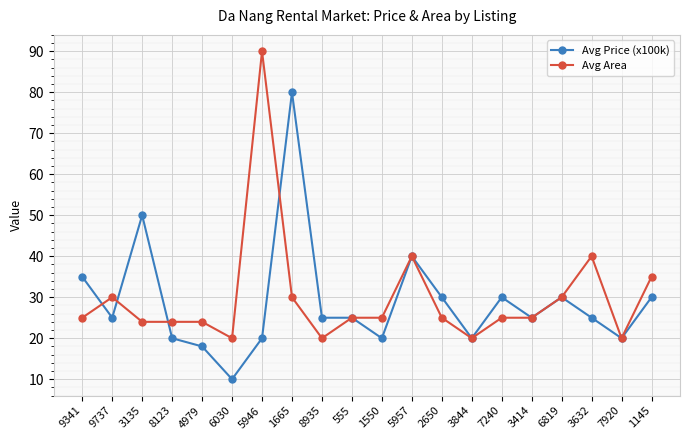

What are all the series names shown in the legend?

Avg Price (x100k), Avg Area